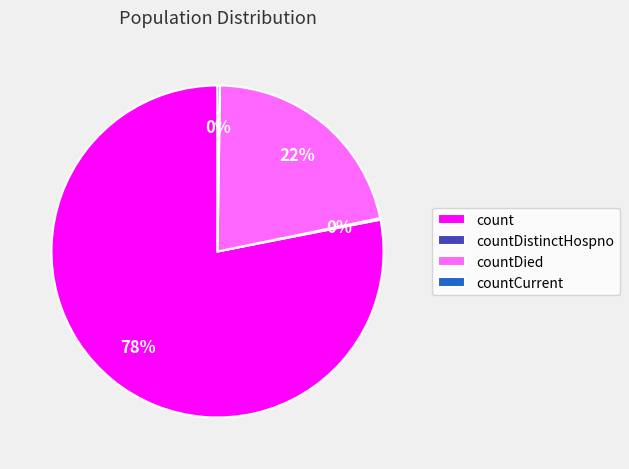

Which category has the biggest portion of the pie?

count